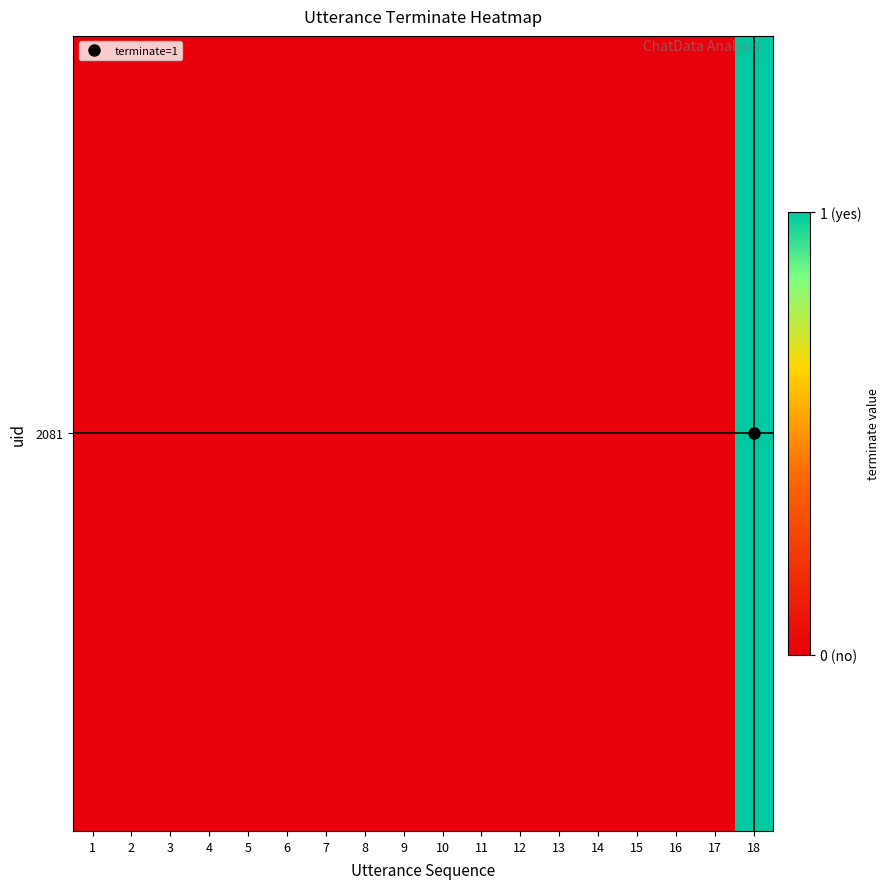

What is the sum of all values?

1